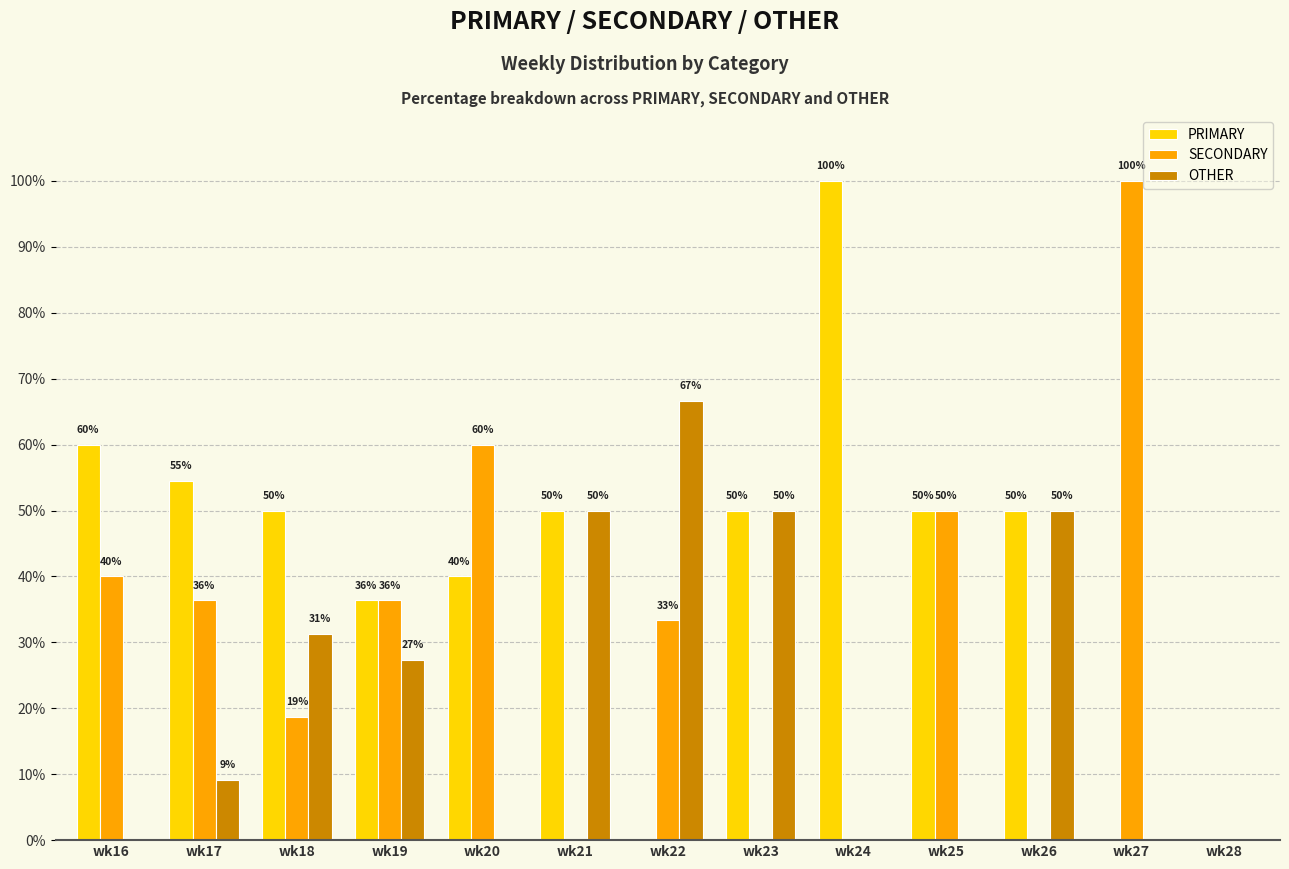

Is the value of SECONDARY at wk23 greater than the value of PRIMARY at wk21?

No